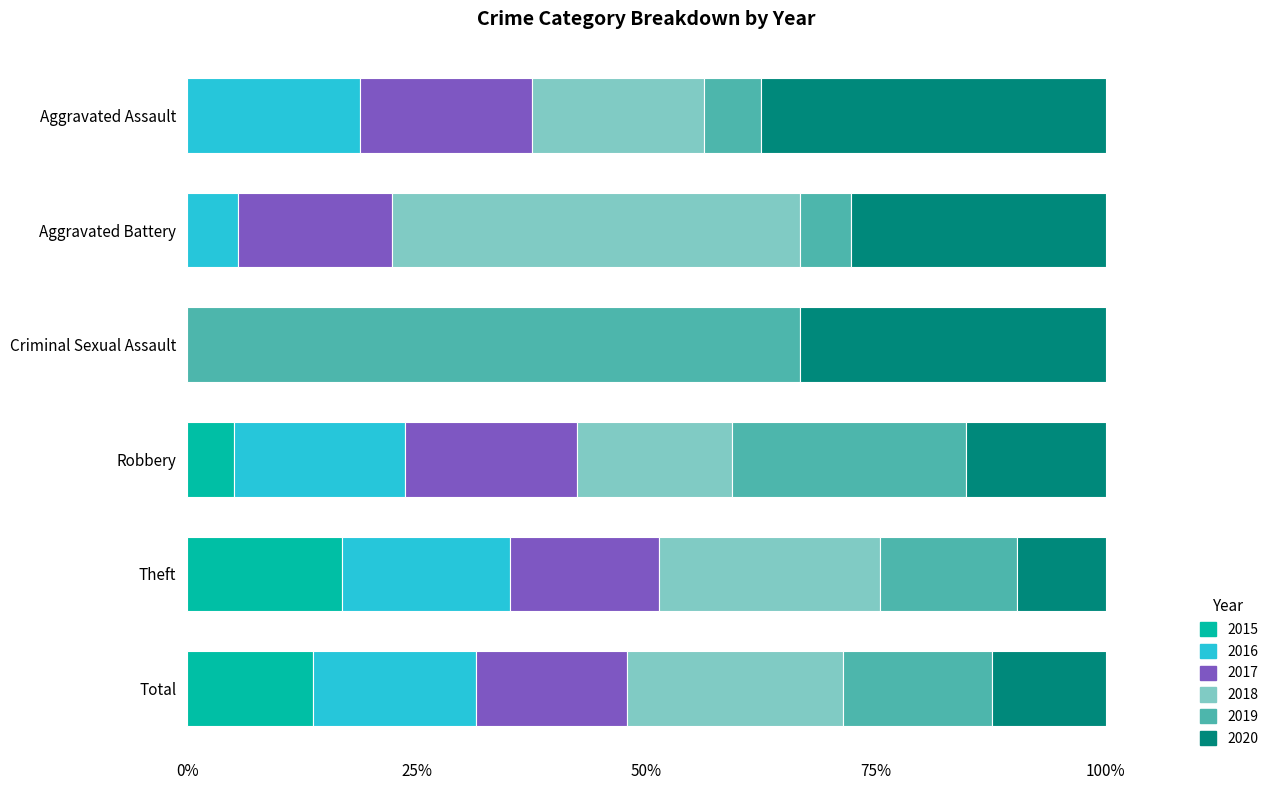

Which category has the highest value in the 2015 series?

Theft